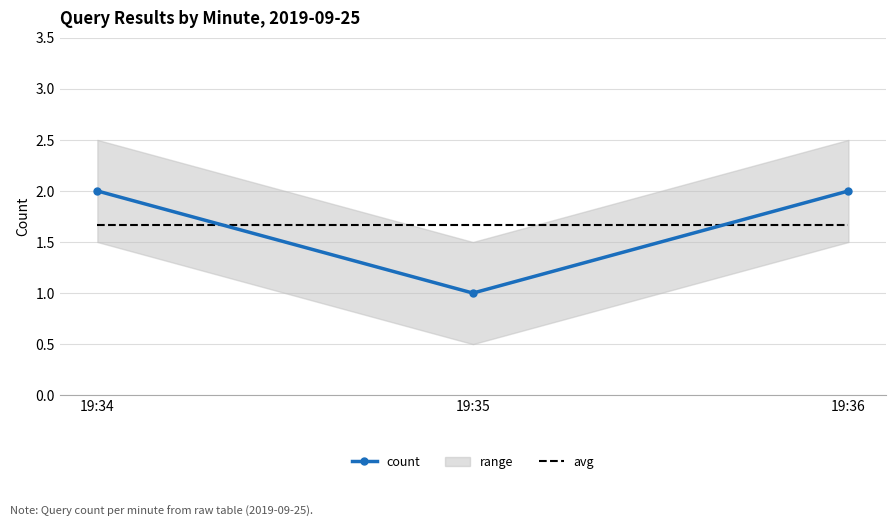

The avg series shows 2.4 at 19:34. True or false?

False